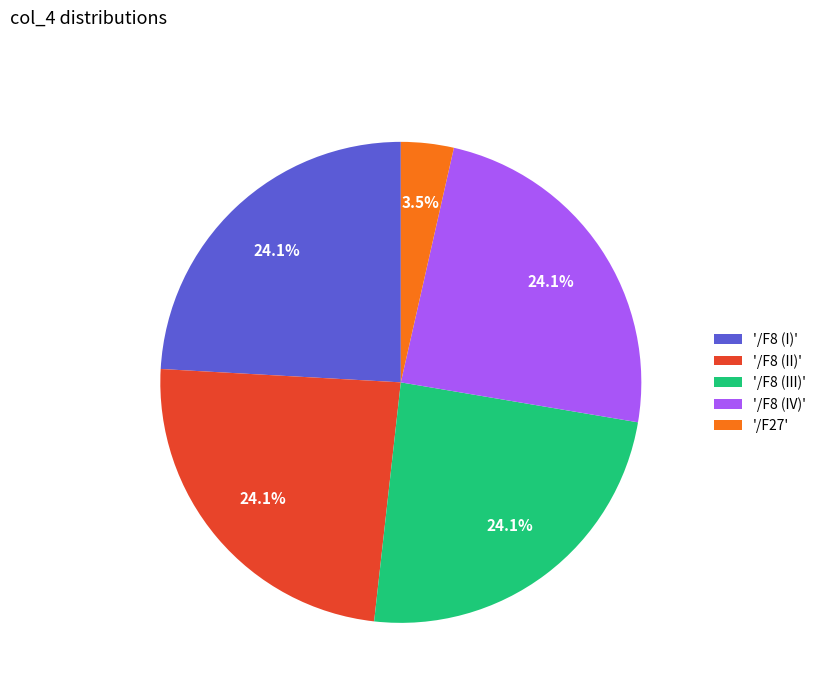

Which slice is the smallest?

'/F27'